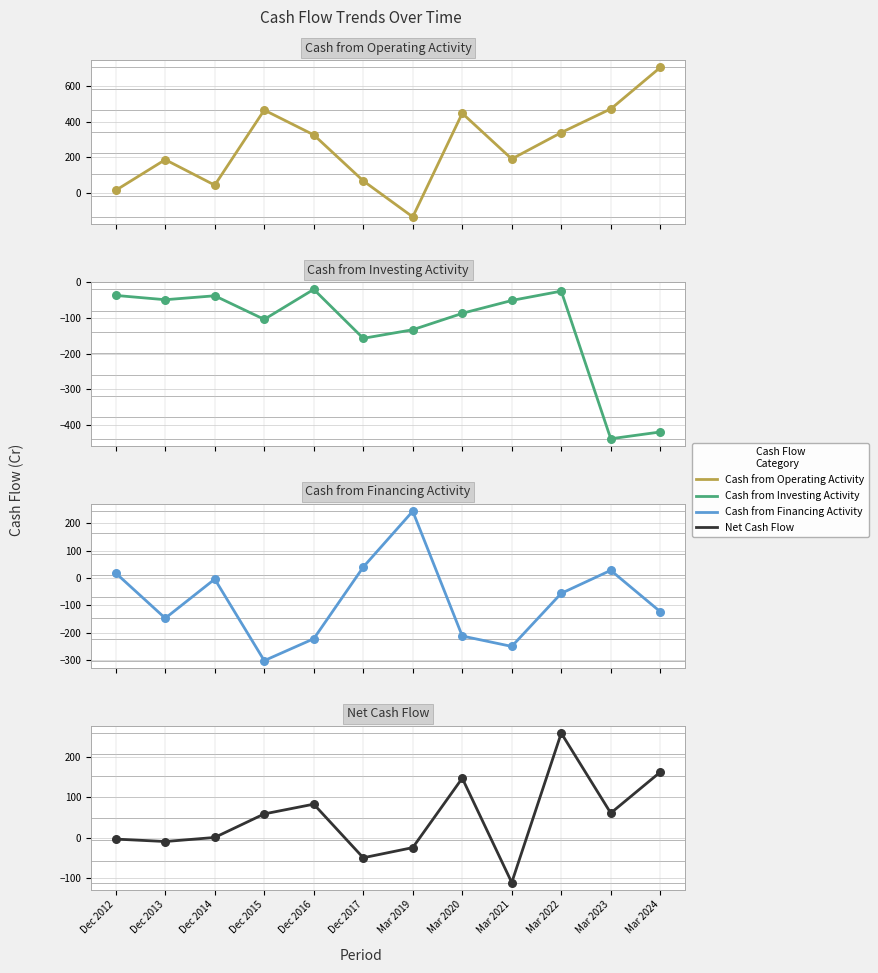

At how many categories does at least one series exceed 201?

7